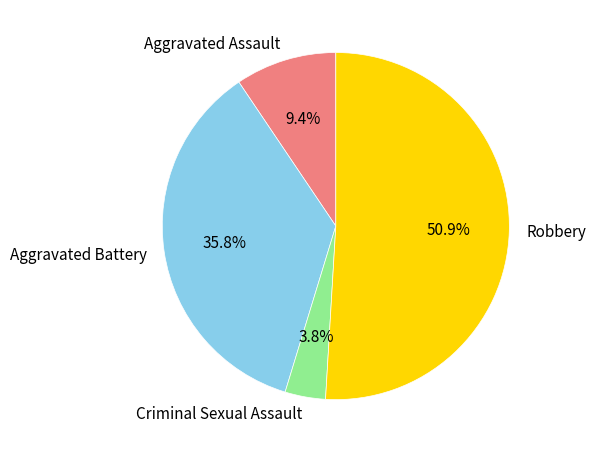

True or false: Aggravated Assault accounts for 9% of the total.

True